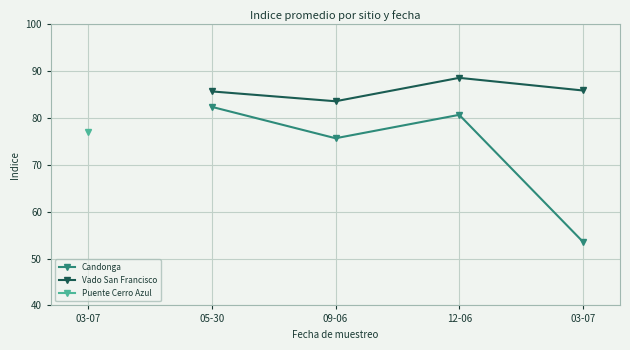

What is the sum of the Candonga values at 03-07 and 12-06?

134.3